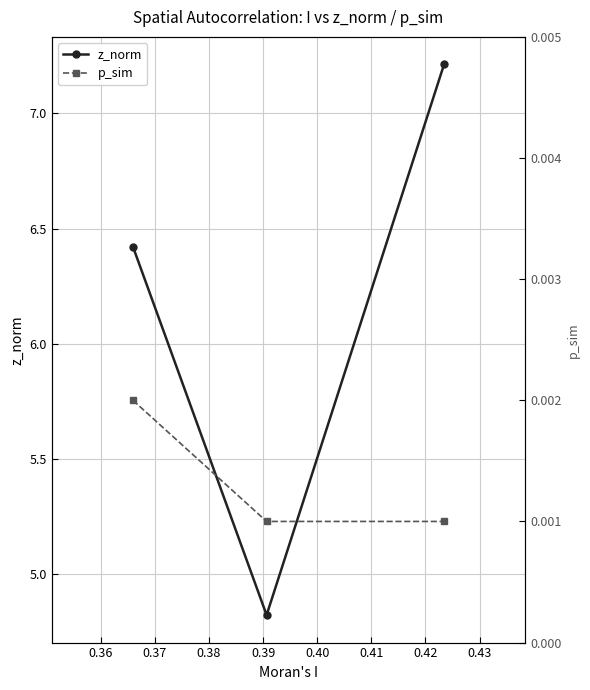

How many data points does each series have?

3